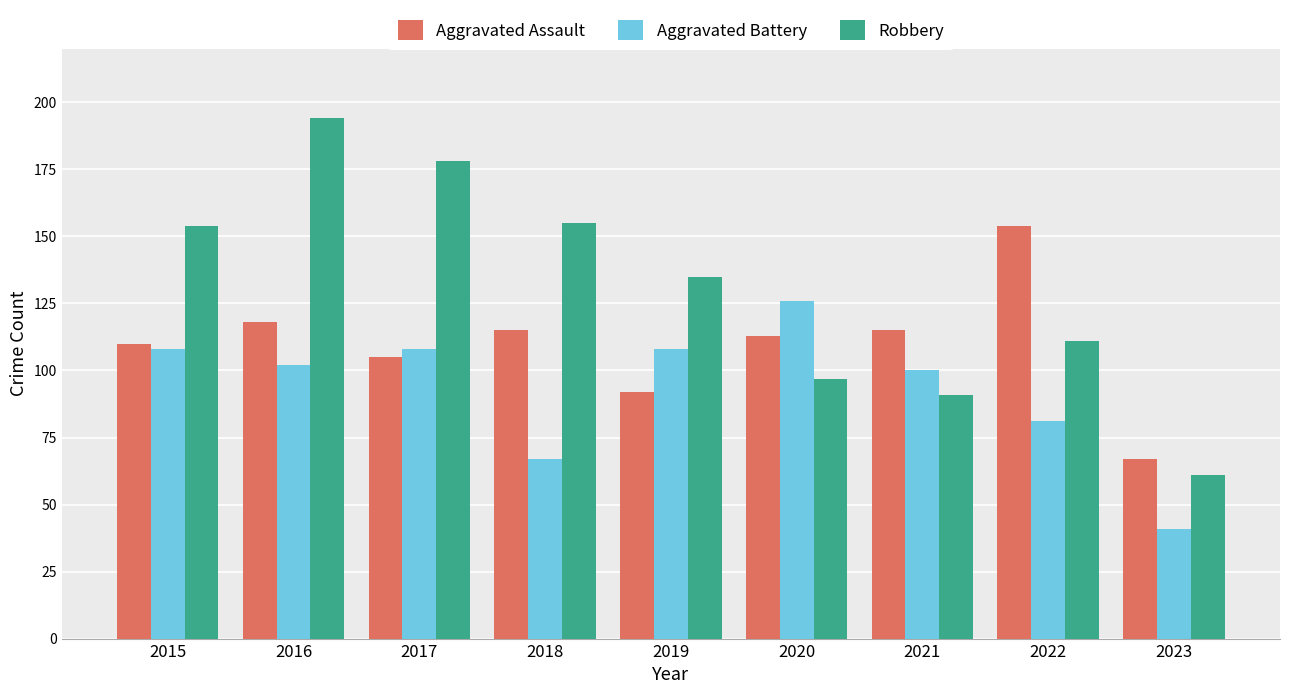

True or false: Robbery has a value of 48 at 2020.

False